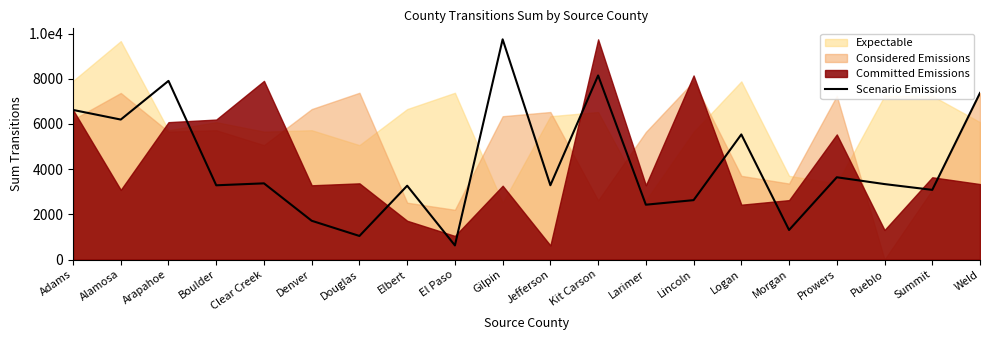

Reading left to right, extract all data points from this chart.

Adams=6621	Alamosa=6195	Arapahoe=7907	Boulder=3286	Clear Creek=3372	Denver=1716	Douglas=1044	Elbert=3267	El Paso=625	Gilpin=9745	Jefferson=3288	Kit Carson=8146	Larimer=2427	Lincoln=2629	Logan=5537	Morgan=1308	Prowers=3641	Pueblo=3340	Summit=3084	Weld=7372